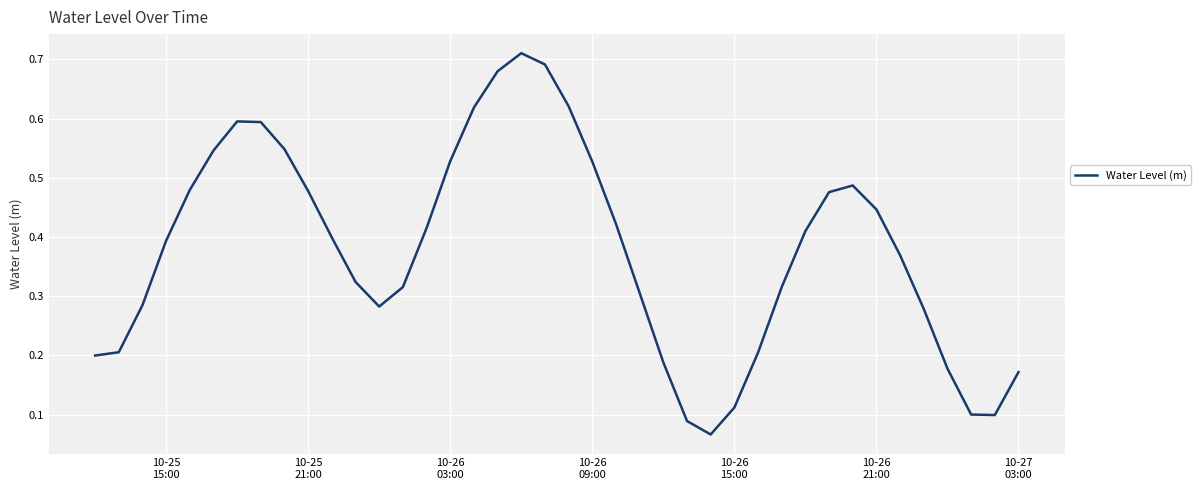

What is the sum of all values?

15.2